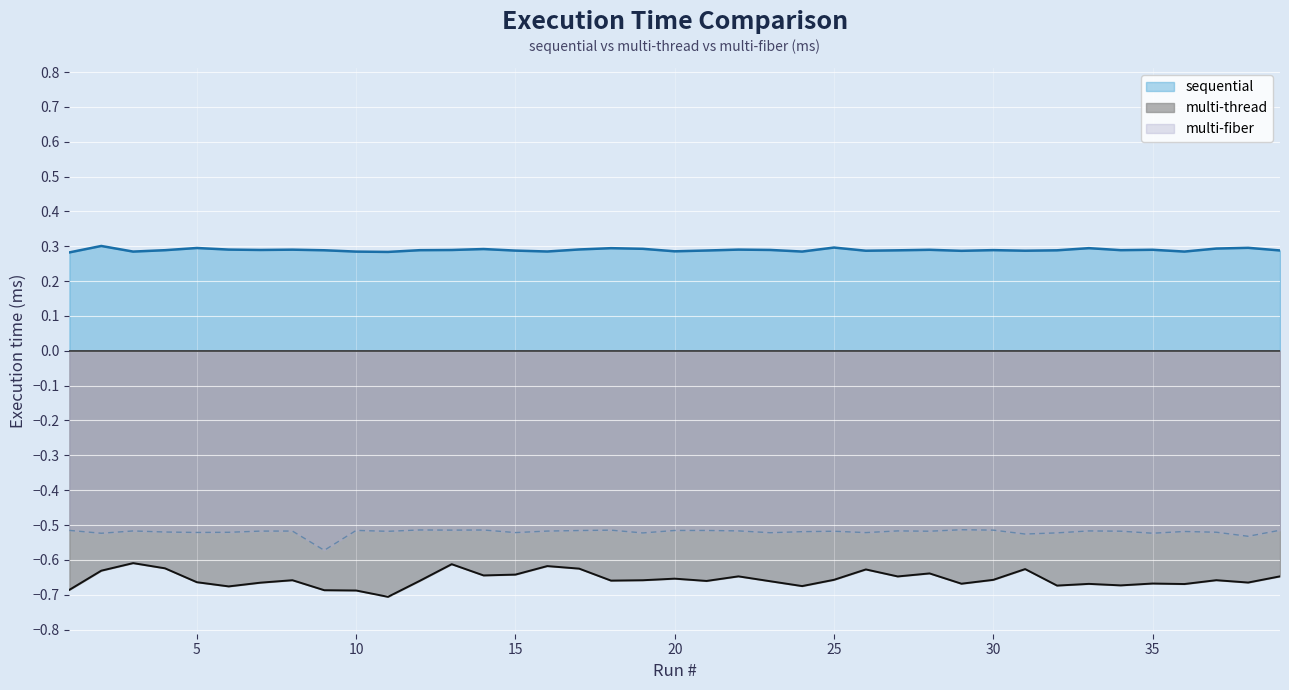

At which category is the sum across all series the highest?

13